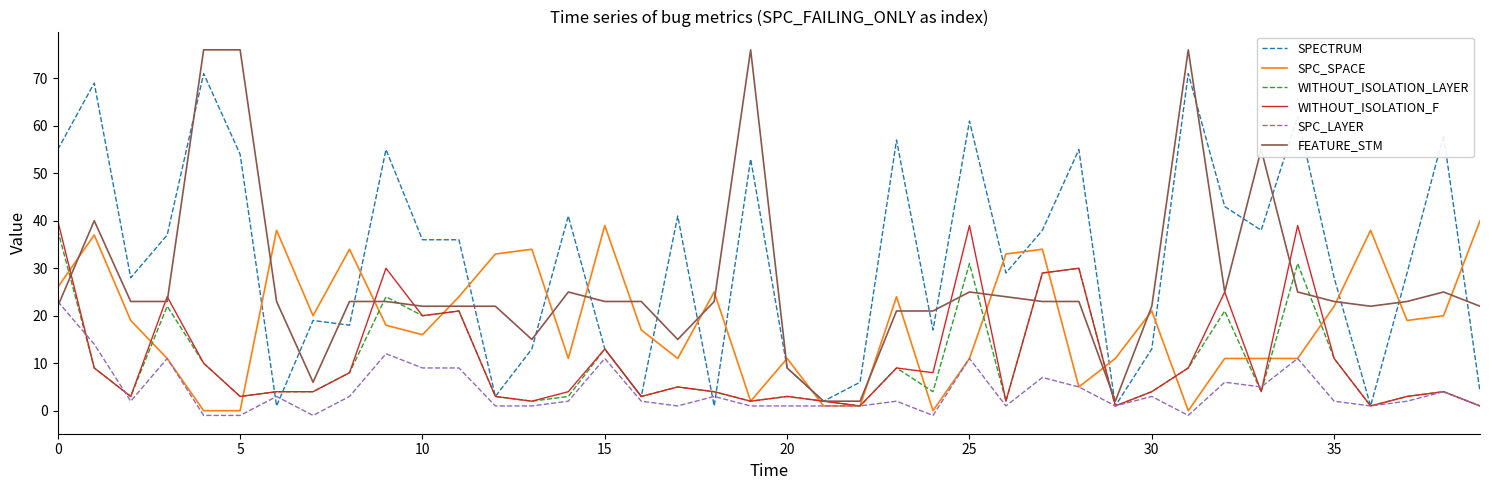

Which series has the widest spread of values?

FEATURE_STM